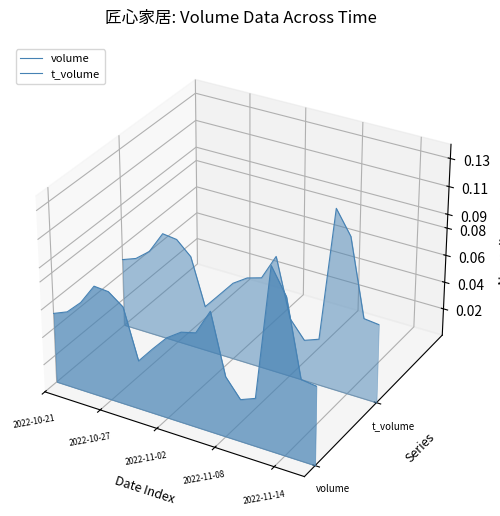

What are all the series names shown in the legend?

volume, t_volume